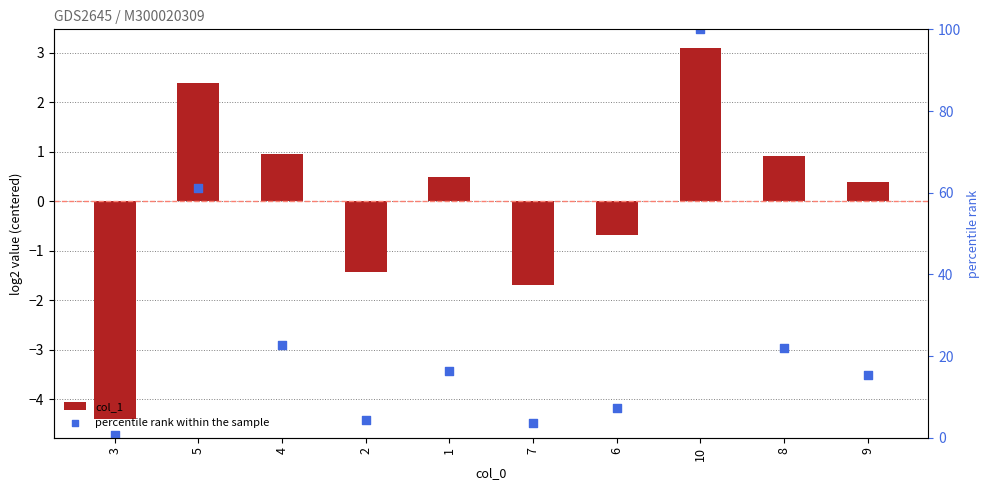

Which series reaches the minimum Y coordinate?

col_1